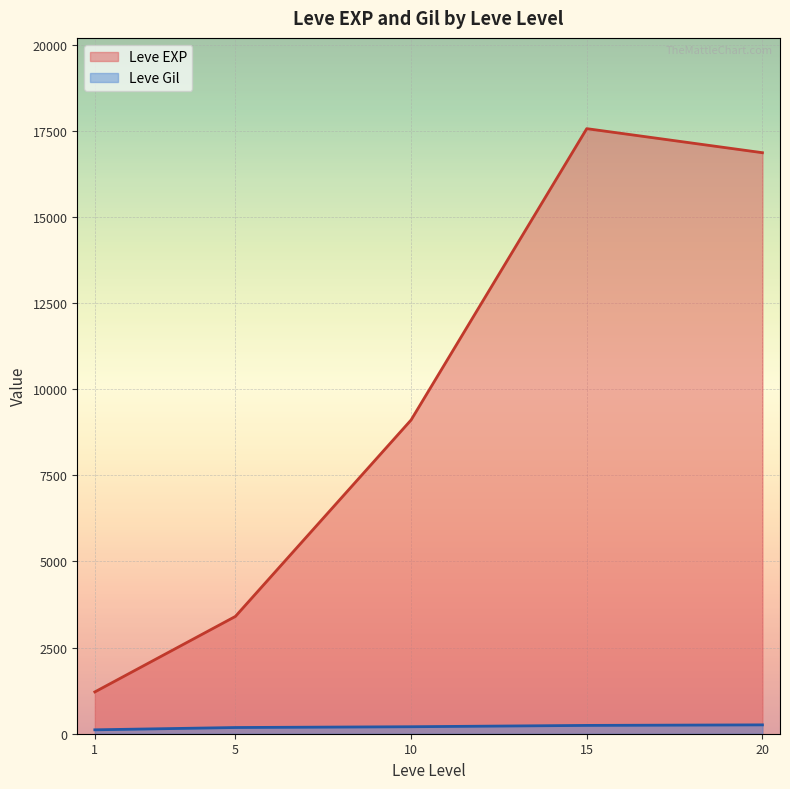

What is the difference between the highest and lowest values at 15?

17322.0